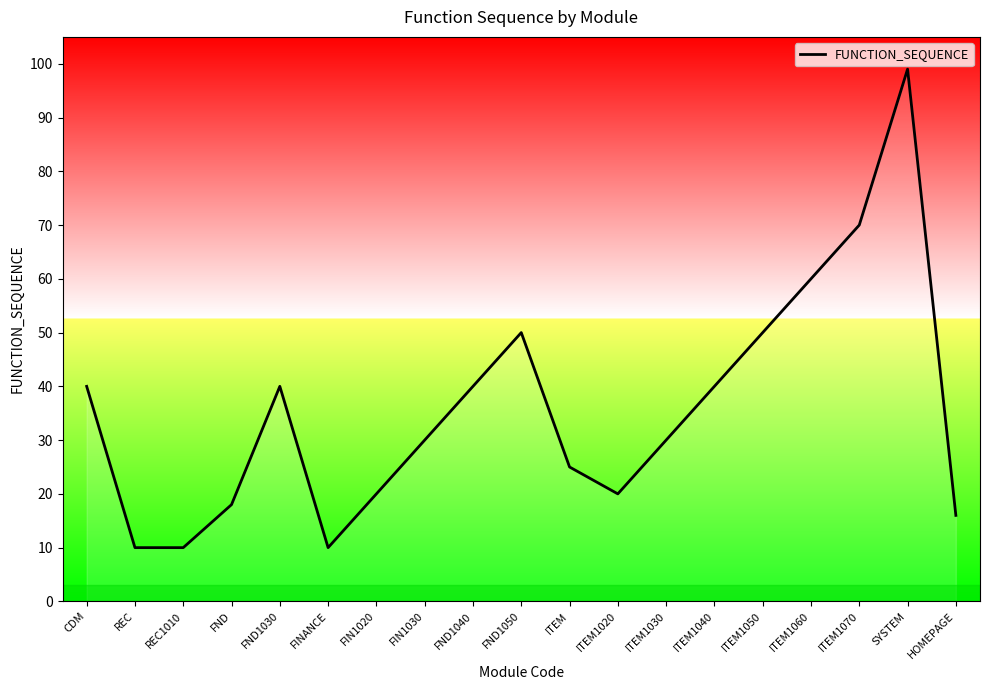

The value at ITEM1050 is 23. True or false?

False